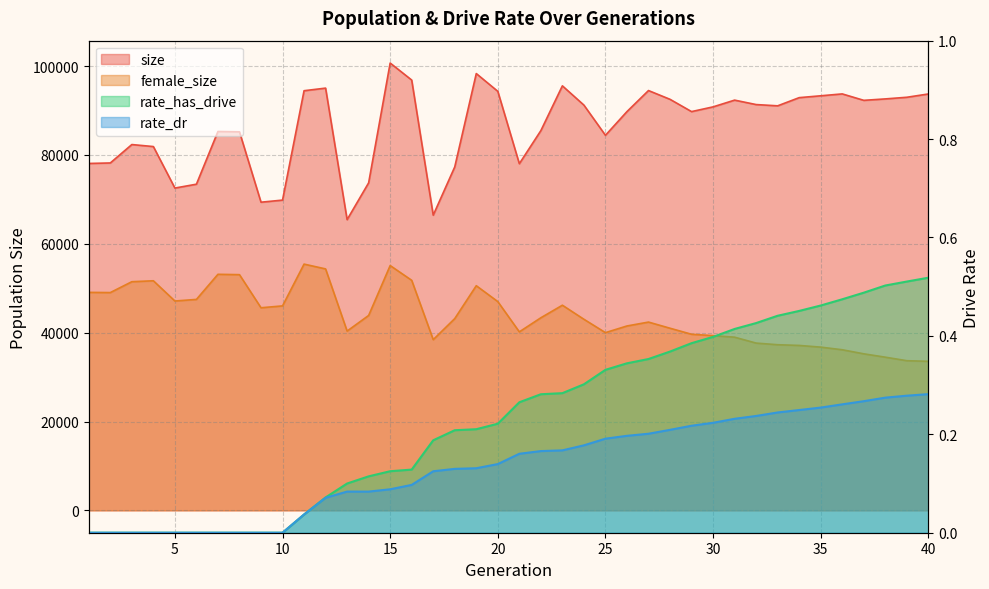

Reading left to right, extract all data points from this chart.

size: 78088.0	78203.0	82346.0	81894.0	72552.0	73421.0	85287.0	85209.0	69368.0	69841.0	94464.0	95049.0	65443.0	73725.0	100696.0	96864.0	66451.0	77311.0	98327.0	94326.0	78035.0	85481.0	95562.0	91225.0	84429.0	89766.0	94502.0	92528.0	89764.0	90827.0	92346.0	91347.0	91063.0	92905.0	93322.0	93746.0	92298.0	92620.0	92990.0	93731.0
female_size: 49069.0	49025.0	51470.0	51681.0	47127.0	47485.0	53137.0	53058.0	45605.0	46026.0	55431.0	54351.0	40356.0	43872.0	55106.0	51785.0	38427.0	43170.0	50570.0	46994.0	40181.0	43354.0	46178.0	43014.0	40004.0	41505.0	42382.0	40998.0	39640.0	39332.0	38981.0	37653.0	37285.0	37125.0	36744.0	36153.0	35237.0	34482.0	33688.0	33548.0
rate_dr: 0.0	0.0	0.0	0.0	0.0	0.0	0.0	0.0	0.0	0.0	0.0	0.1	0.1	0.1	0.1	0.1	0.1	0.1	0.1	0.1	0.2	0.2	0.2	0.2	0.2	0.2	0.2	0.2	0.2	0.2	0.2	0.2	0.2	0.2	0.3	0.3	0.3	0.3	0.3	0.3
rate_has_drive: 0.0	0.0	0.0	0.0	0.0	0.0	0.0	0.0	0.0	0.0	0.0	0.1	0.1	0.1	0.1	0.1	0.2	0.2	0.2	0.2	0.3	0.3	0.3	0.3	0.3	0.3	0.4	0.4	0.4	0.4	0.4	0.4	0.4	0.5	0.5	0.5	0.5	0.5	0.5	0.5